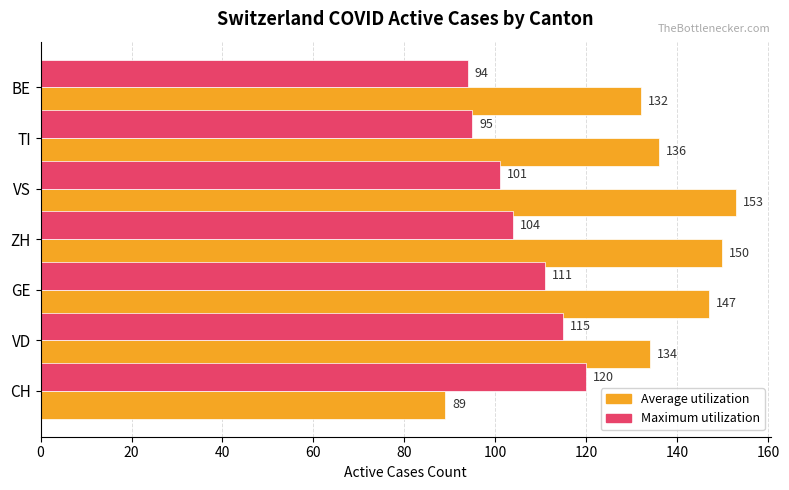

The value of Maximum utilization at GE is 68. True or false?

False